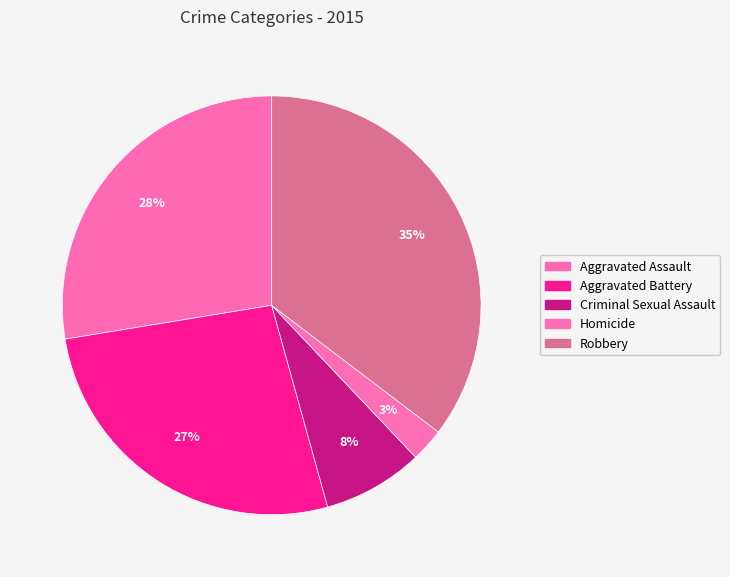

Combined, what portion of the pie is Criminal Sexual Assault and Robbery?

43.1%